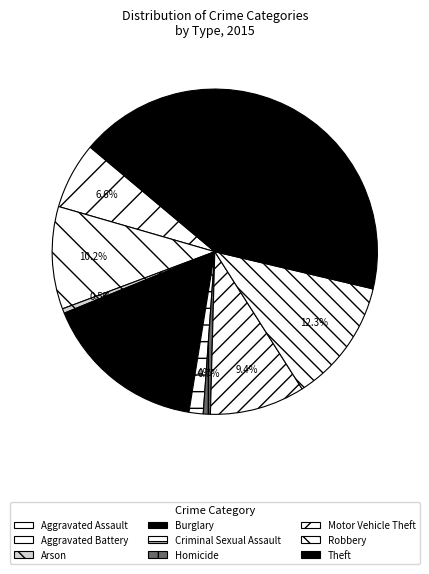

Rank the categories by value from highest to lowest.

Theft, Burglary, Robbery, Aggravated Battery, Motor Vehicle Theft, Aggravated Assault, Criminal Sexual Assault, Homicide, Arson